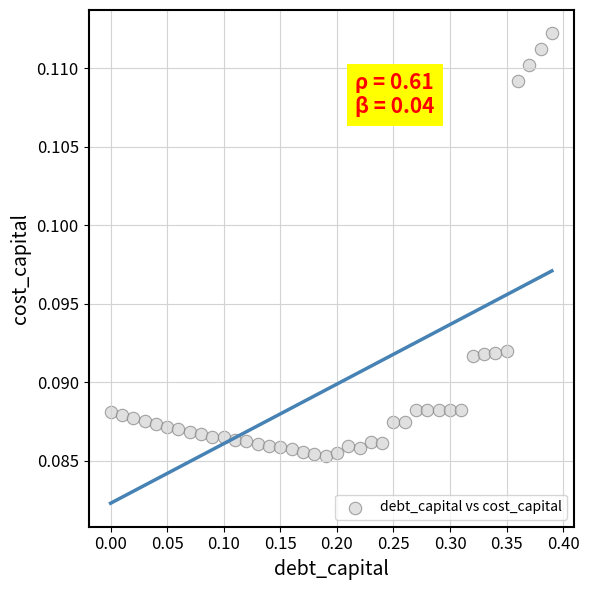

What is the range of X values (max minus min)?

0.4